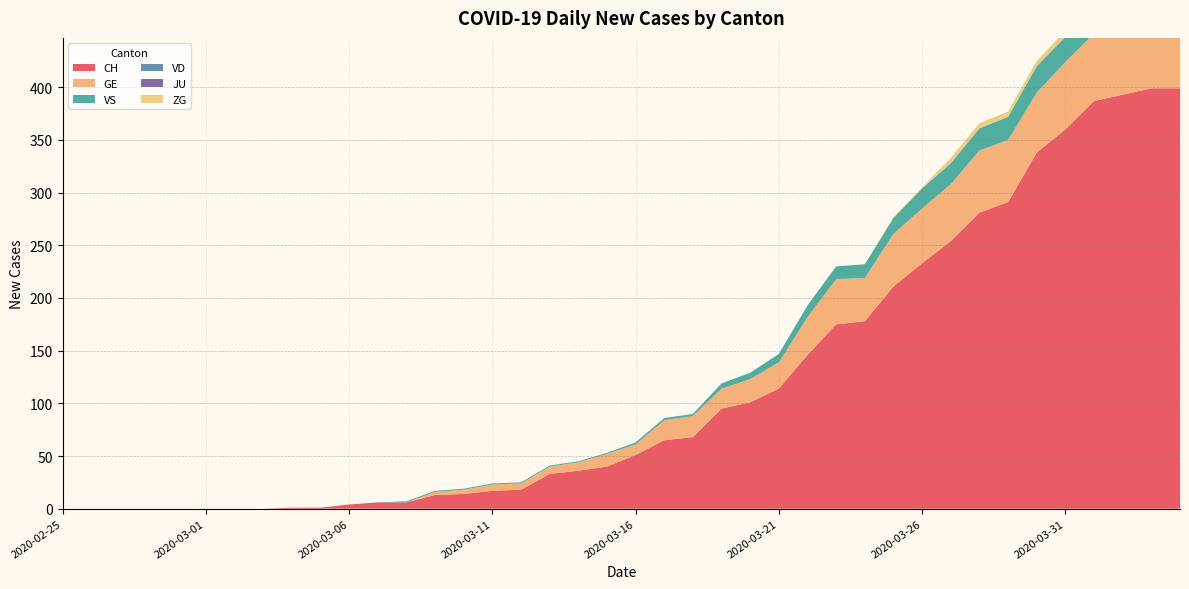

Reading left to right, list all the values displayed in this chart.

CH: 2020-02-25=0	2020-02-26=0	2020-02-27=0	2020-02-28=0	2020-02-29=0	2020-03-01=0	2020-03-02=0	2020-03-03=0	2020-03-04=1	2020-03-05=1	2020-03-06=4	2020-03-07=6	2020-03-08=6	2020-03-09=13	2020-03-10=14	2020-03-11=17	2020-03-12=18	2020-03-13=33	2020-03-14=36	2020-03-15=40	2020-03-16=51	2020-03-17=65	2020-03-18=68	2020-03-19=95	2020-03-20=101	2020-03-21=114	2020-03-22=146	2020-03-23=175	2020-03-24=178	2020-03-25=211	2020-03-26=233	2020-03-27=254	2020-03-28=281	2020-03-29=291	2020-03-30=338	2020-03-31=360	2020-04-01=387	2020-04-02=393	2020-04-03=399	2020-04-04=399
GE: 2020-02-25=0	2020-02-26=0	2020-02-27=0	2020-02-28=0	2020-02-29=0	2020-03-01=0	2020-03-02=0	2020-03-03=0	2020-03-04=0	2020-03-05=0	2020-03-06=0	2020-03-07=0	2020-03-08=0	2020-03-09=3	2020-03-10=4	2020-03-11=6	2020-03-12=6	2020-03-13=7	2020-03-14=8	2020-03-15=12	2020-03-16=10	2020-03-17=19	2020-03-18=20	2020-03-19=19	2020-03-20=22	2020-03-21=25	2020-03-22=36	2020-03-23=43	2020-03-24=41	2020-03-25=50	2020-03-26=52	2020-03-27=54	2020-03-28=59	2020-03-29=59	2020-03-30=57	2020-03-31=64	2020-04-01=64	2020-04-02=62	2020-04-03=65	2020-04-04=61
VS: 2020-02-25=0	2020-02-26=0	2020-02-27=0	2020-02-28=0	2020-02-29=0	2020-03-01=0	2020-03-02=0	2020-03-03=0	2020-03-04=0	2020-03-05=0	2020-03-06=0	2020-03-07=0	2020-03-08=1	2020-03-09=1	2020-03-10=1	2020-03-11=1	2020-03-12=1	2020-03-13=1	2020-03-14=1	2020-03-15=1	2020-03-16=2	2020-03-17=2	2020-03-18=2	2020-03-19=5	2020-03-20=6	2020-03-21=8	2020-03-22=11	2020-03-23=12	2020-03-24=13	2020-03-25=15	2020-03-26=19	2020-03-27=20	2020-03-28=21	2020-03-29=22	2020-03-30=25	2020-03-31=24	2020-04-01=26	2020-04-02=28	2020-04-03=26	2020-04-04=28
VD: 2020-02-25=0	2020-02-26=0	2020-02-27=0	2020-02-28=0	2020-02-29=0	2020-03-01=0	2020-03-02=0	2020-03-03=0	2020-03-04=0	2020-03-05=0	2020-03-06=0	2020-03-07=0	2020-03-08=0	2020-03-09=0	2020-03-10=0	2020-03-11=0	2020-03-12=0	2020-03-13=0	2020-03-14=0	2020-03-15=0	2020-03-16=0	2020-03-17=0	2020-03-18=0	2020-03-19=0	2020-03-20=0	2020-03-21=0	2020-03-22=0	2020-03-23=0	2020-03-24=0	2020-03-25=0	2020-03-26=0	2020-03-27=0	2020-03-28=0	2020-03-29=0	2020-03-30=0	2020-03-31=0	2020-04-01=0	2020-04-02=0	2020-04-03=0	2020-04-04=0
JU: 2020-02-25=0	2020-02-26=0	2020-02-27=0	2020-02-28=0	2020-02-29=0	2020-03-01=0	2020-03-02=0	2020-03-03=0	2020-03-04=0	2020-03-05=0	2020-03-06=0	2020-03-07=0	2020-03-08=0	2020-03-09=0	2020-03-10=0	2020-03-11=0	2020-03-12=0	2020-03-13=0	2020-03-14=0	2020-03-15=0	2020-03-16=0	2020-03-17=0	2020-03-18=0	2020-03-19=0	2020-03-20=0	2020-03-21=0	2020-03-22=0	2020-03-23=0	2020-03-24=0	2020-03-25=0	2020-03-26=0	2020-03-27=0	2020-03-28=0	2020-03-29=0	2020-03-30=0	2020-03-31=0	2020-04-01=0	2020-04-02=0	2020-04-03=0	2020-04-04=0
ZG: 2020-02-25=0	2020-02-26=0	2020-02-27=0	2020-02-28=0	2020-02-29=0	2020-03-01=0	2020-03-02=0	2020-03-03=0	2020-03-04=0	2020-03-05=0	2020-03-06=0	2020-03-07=0	2020-03-08=0	2020-03-09=0	2020-03-10=0	2020-03-11=0	2020-03-12=0	2020-03-13=0	2020-03-14=0	2020-03-15=0	2020-03-16=0	2020-03-17=0	2020-03-18=0	2020-03-19=0	2020-03-20=0	2020-03-21=0	2020-03-22=0	2020-03-23=0	2020-03-24=0	2020-03-25=1	2020-03-26=1	2020-03-27=5	2020-03-28=5	2020-03-29=5	2020-03-30=5	2020-03-31=6	2020-04-01=5	2020-04-02=5	2020-04-03=7	2020-04-04=7